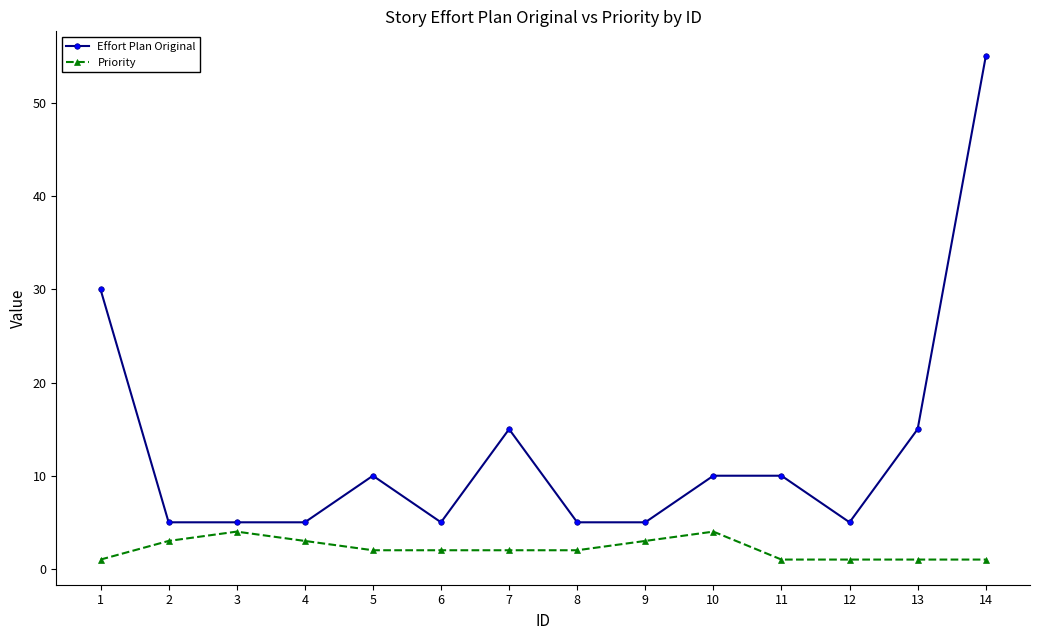

True or false: Effort Plan Original and Priority cross at least once.

False